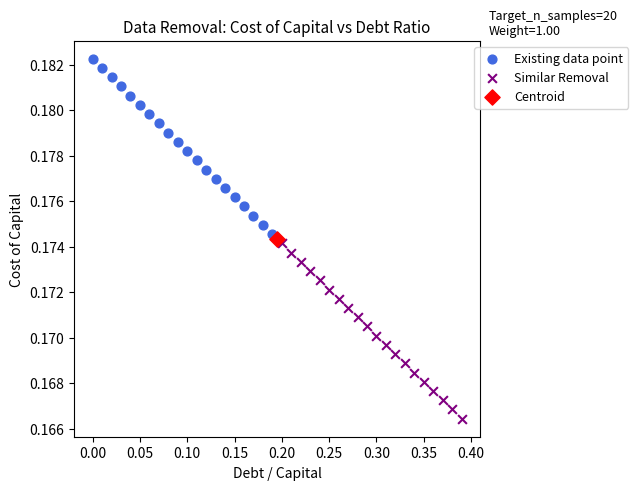

Which series reaches the minimum Y coordinate?

Similar Removal